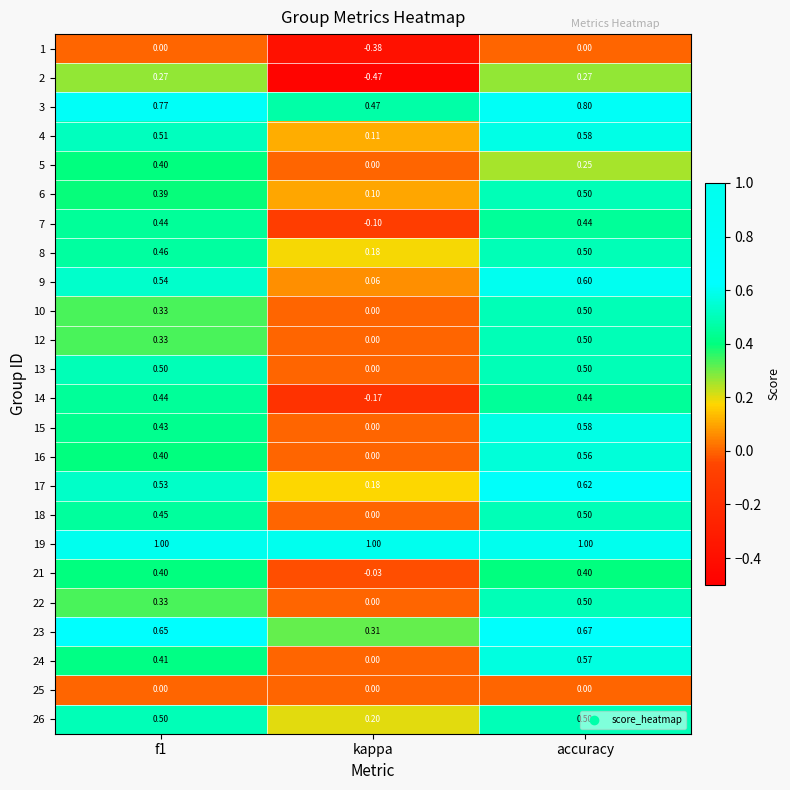

At which label does 6 reach its minimum?

kappa